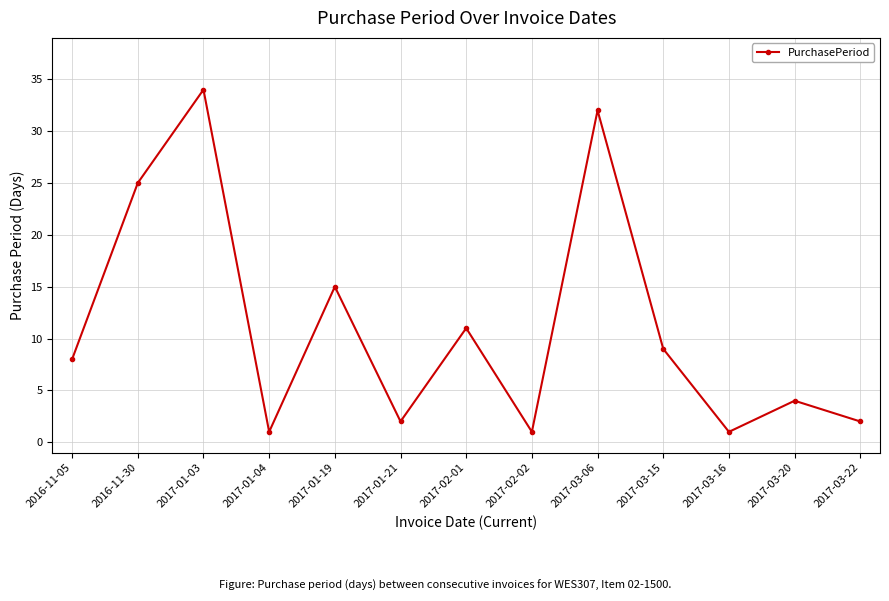

Does the chart display data point markers on the line(s)?

Yes